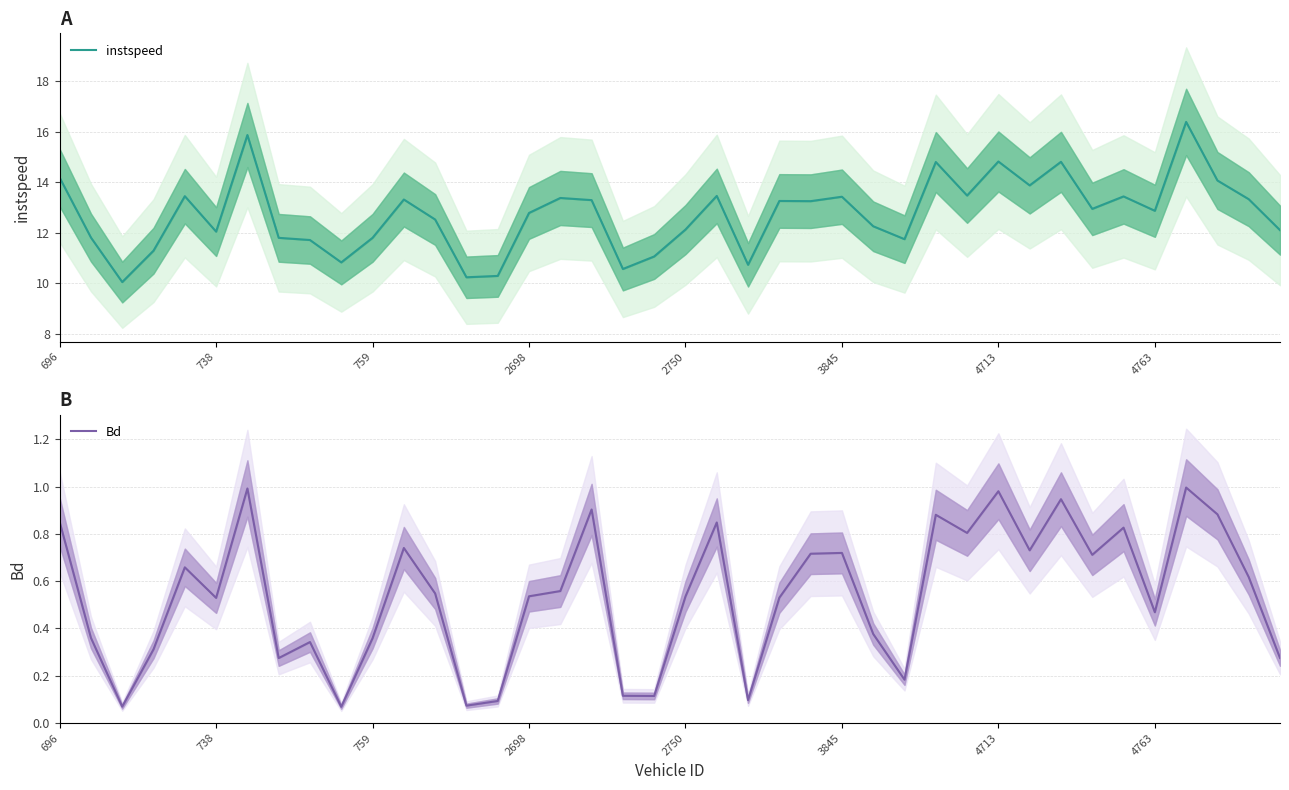

How many lines are shown in the chart?

2